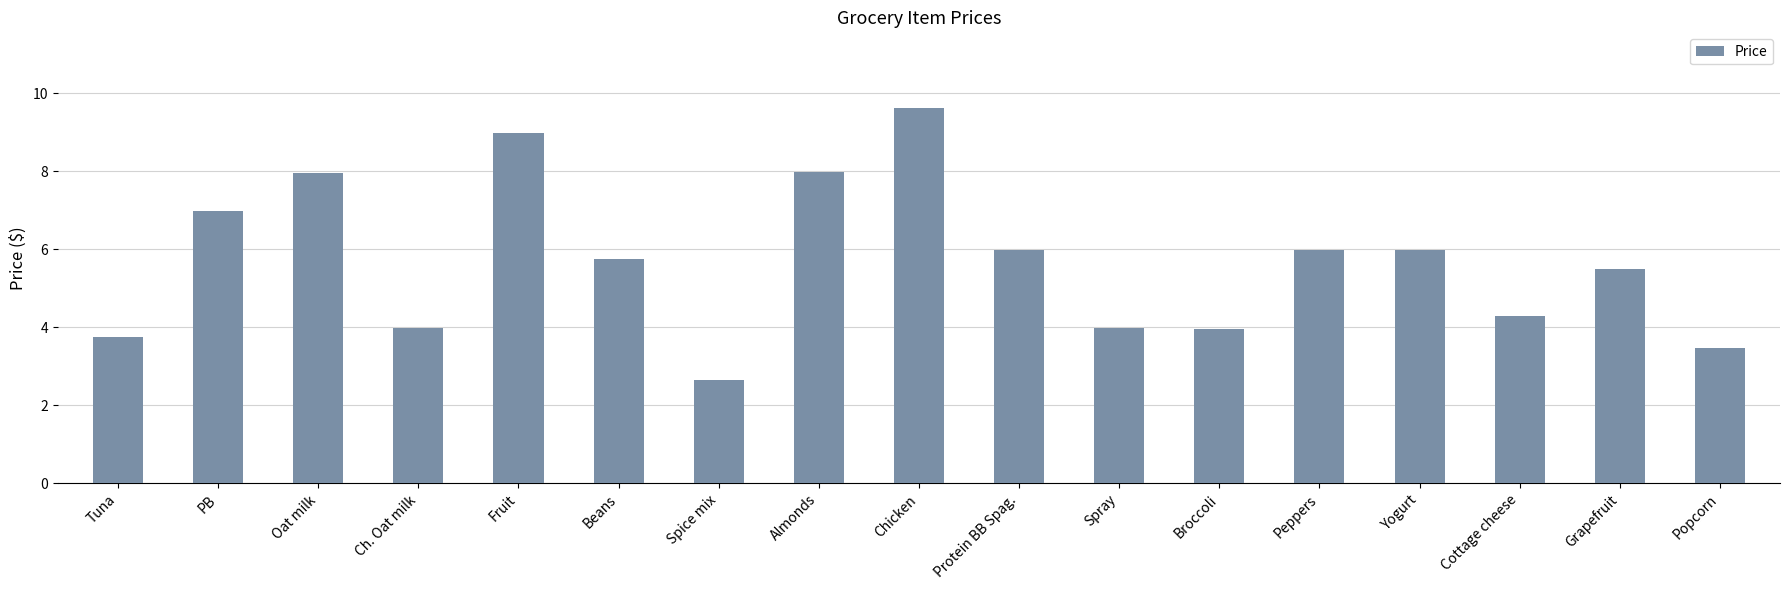

Count the number of values greater than 5.

10